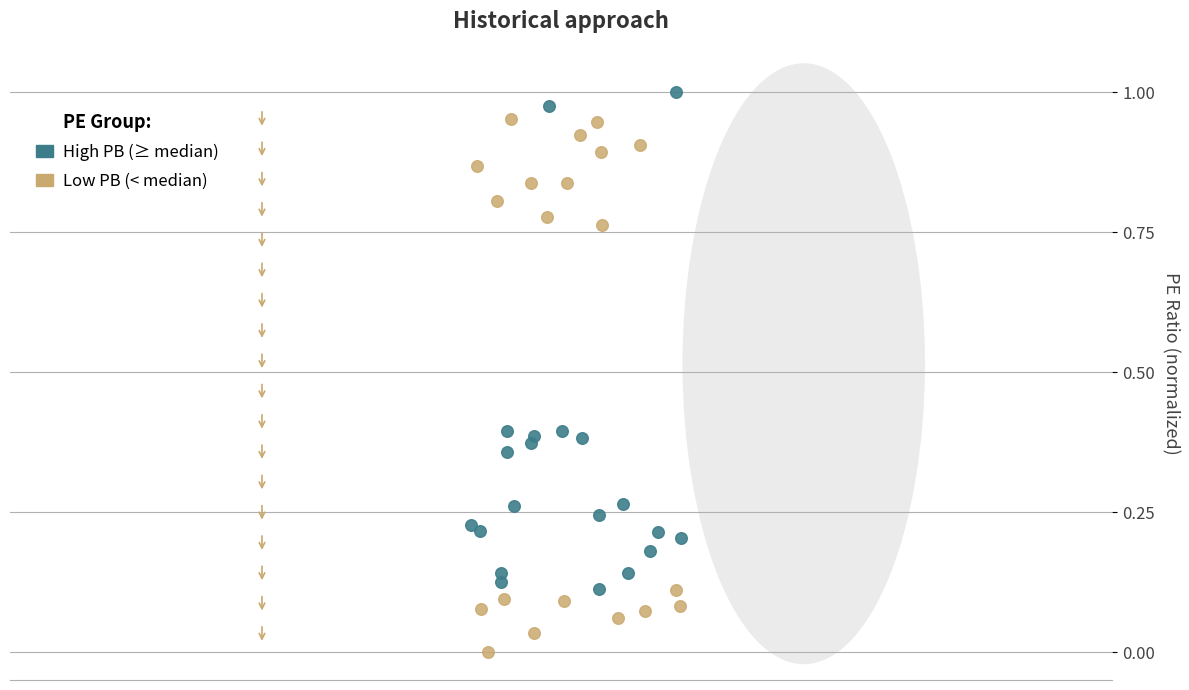

Which series reaches the minimum Y coordinate?

Low PB (< median)